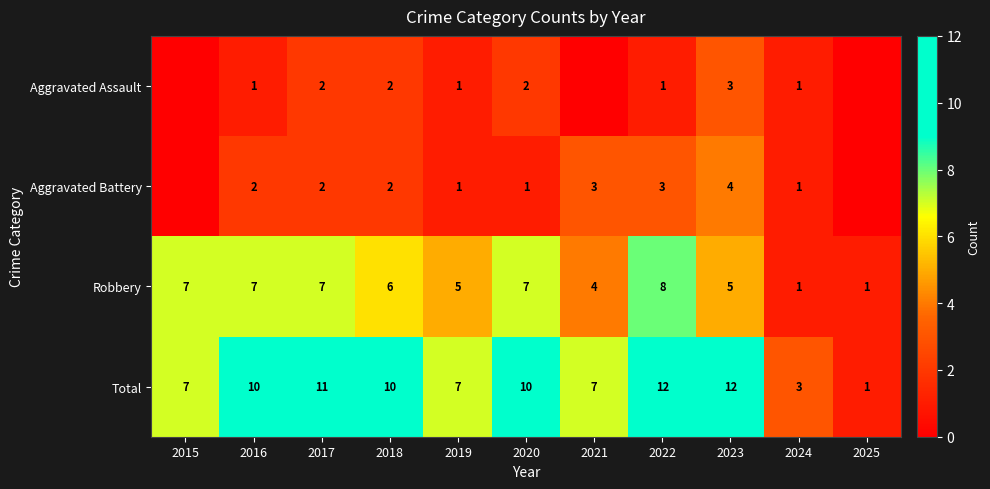

What is the difference between the maximum and minimum values in the Total series?

11